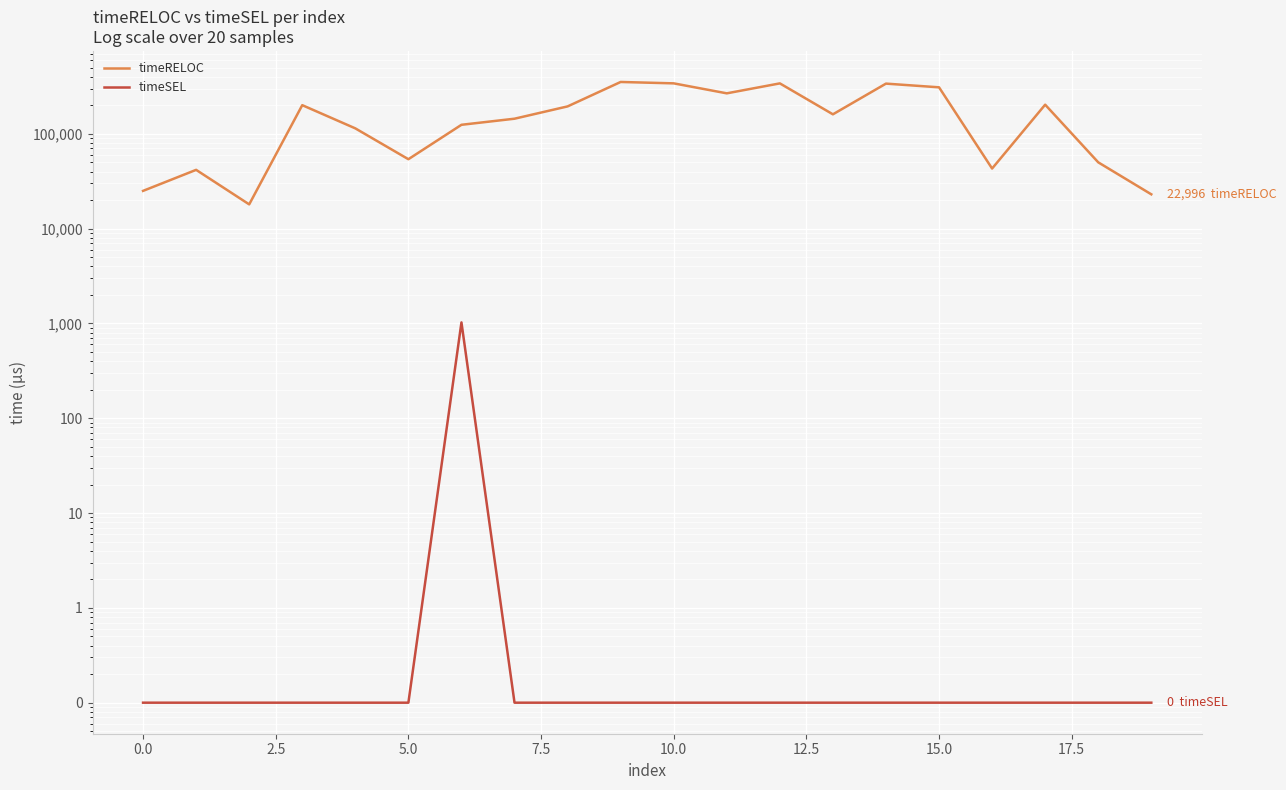

True or false: timeRELOC and timeSEL intersect in this chart.

False